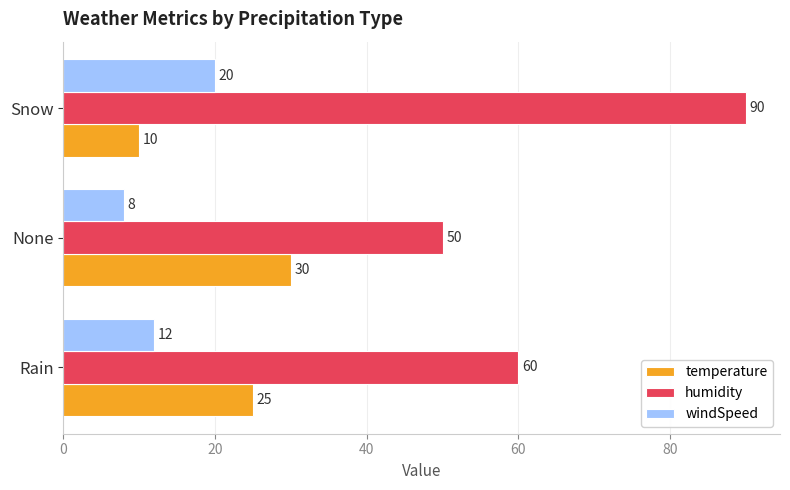

At which category is the sum across all series the highest?

Snow